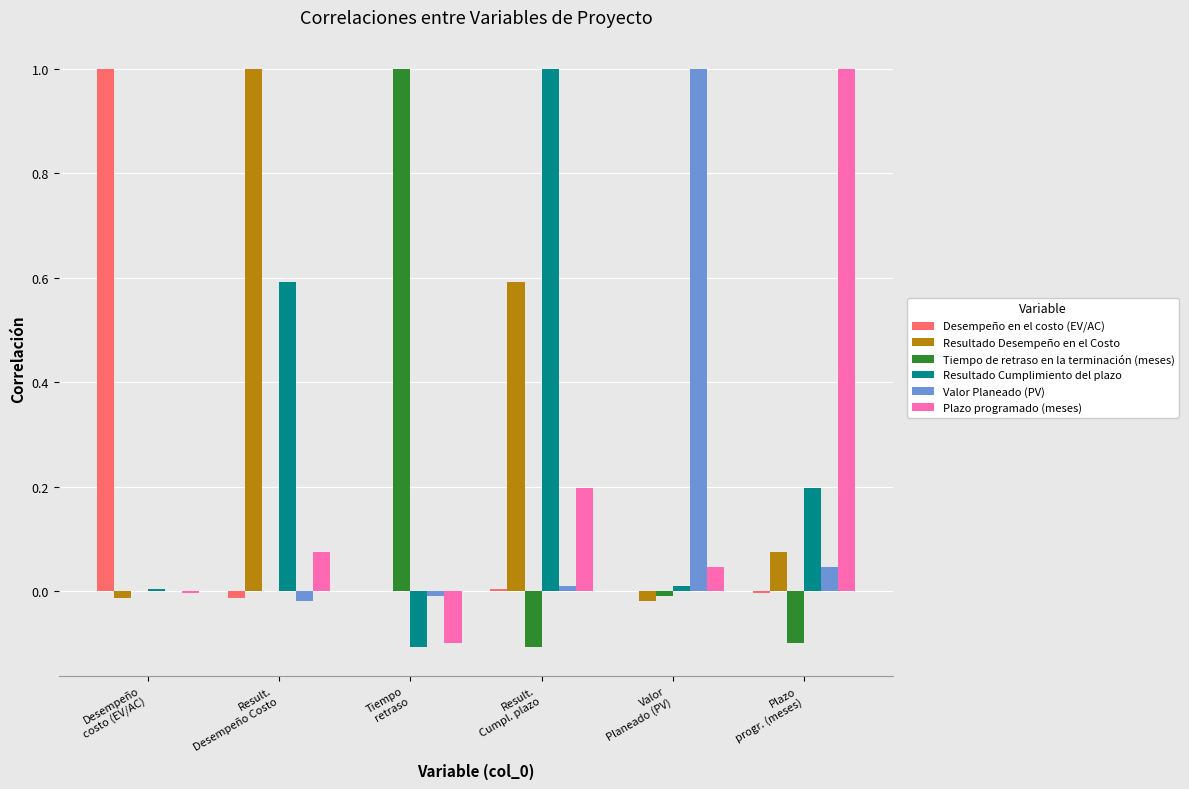

What are all the series names shown in the legend?

Desempeño en el costo (EV/AC), Resultado Desempeño en el Costo, Tiempo de retraso en la terminación (meses), Resultado Cumplimiento del plazo, Valor Planeado (PV), Plazo programado (meses)